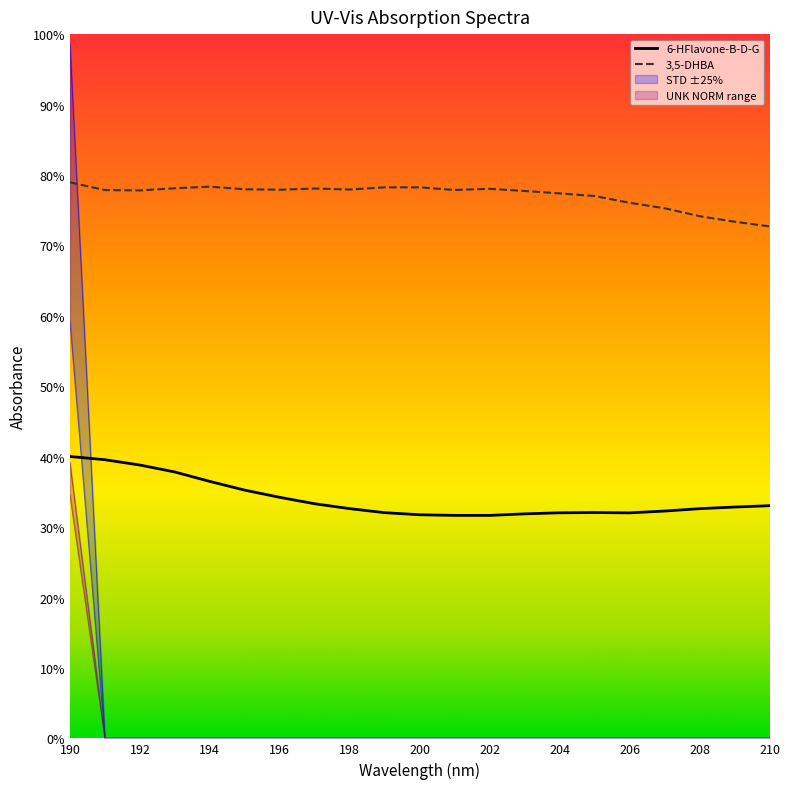

Is it true that STD -25% equals 0.5 at 209?

False